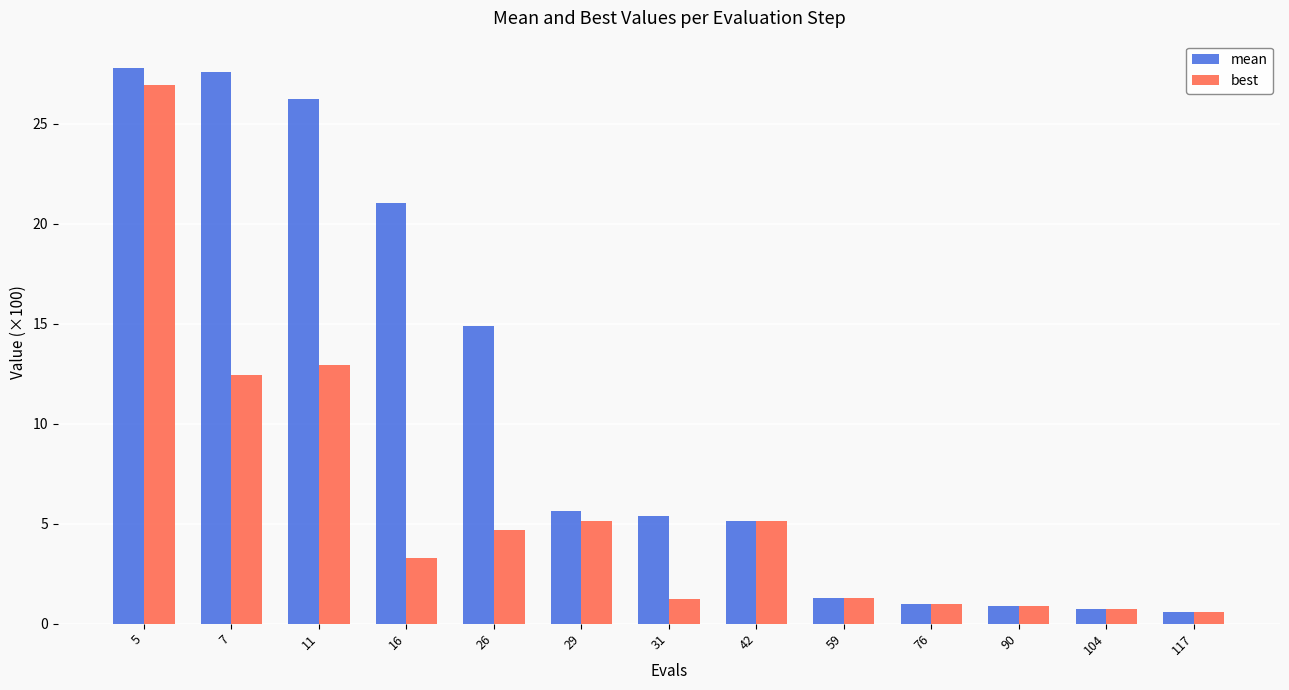

What is the highest value of the best series?

27.0